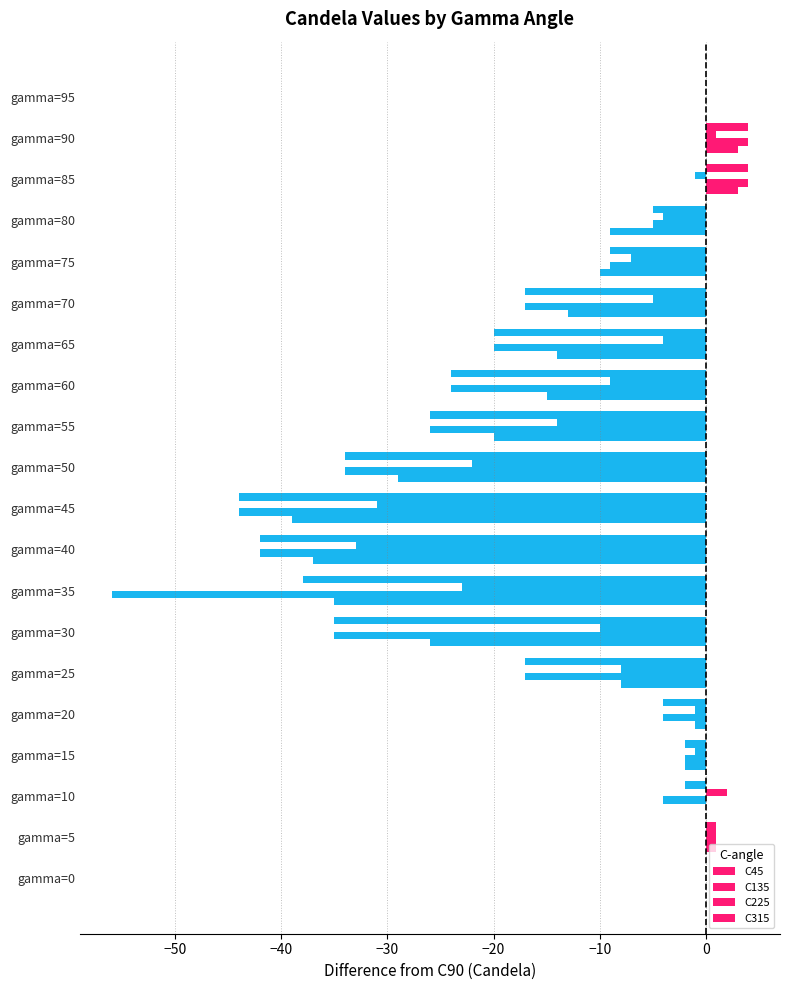

How many categories are shown in the chart?

20